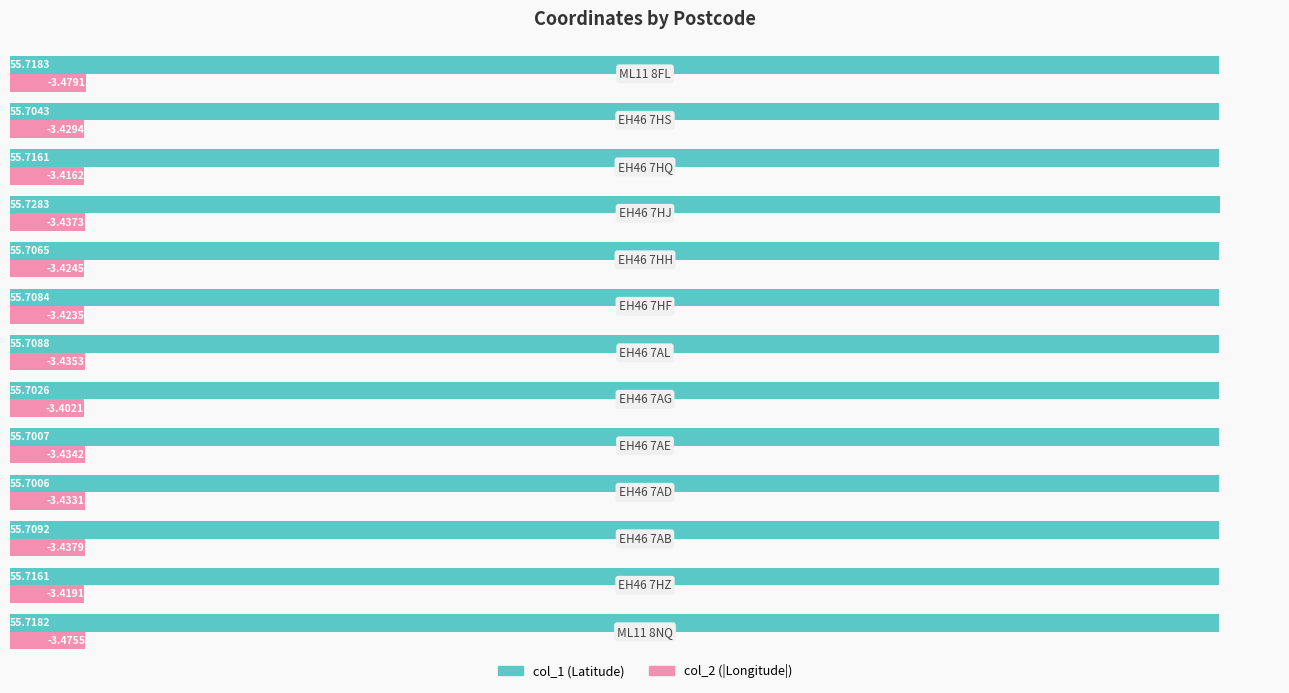

True or false: col_1 has a value of 30.4 at 11.

False